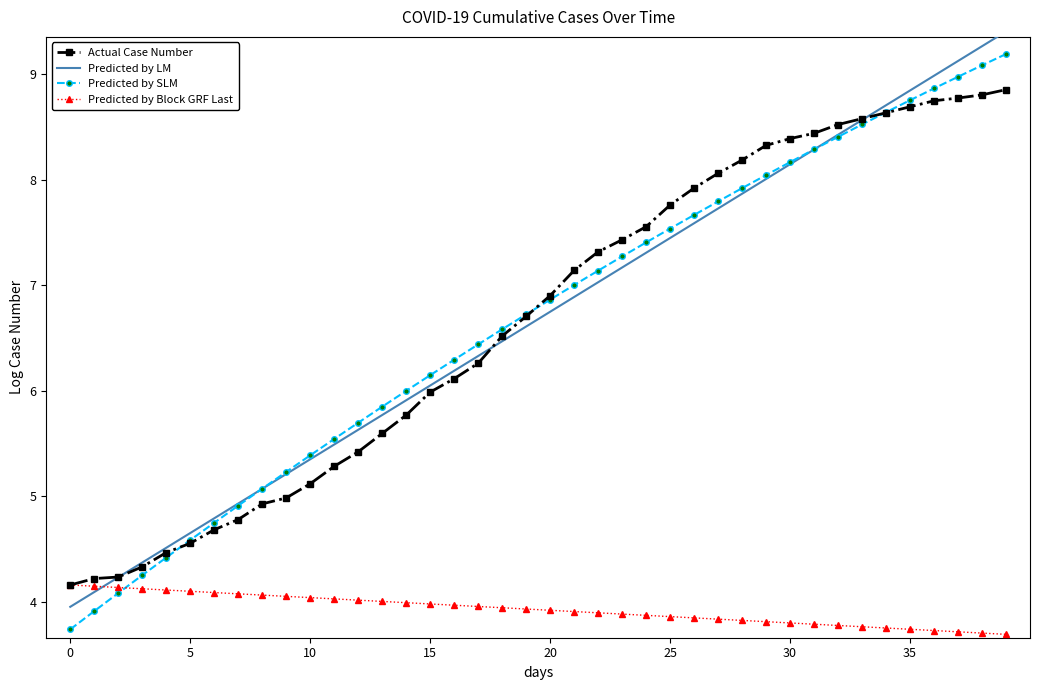

What is the minimum value for Actual Case Number?

4.2